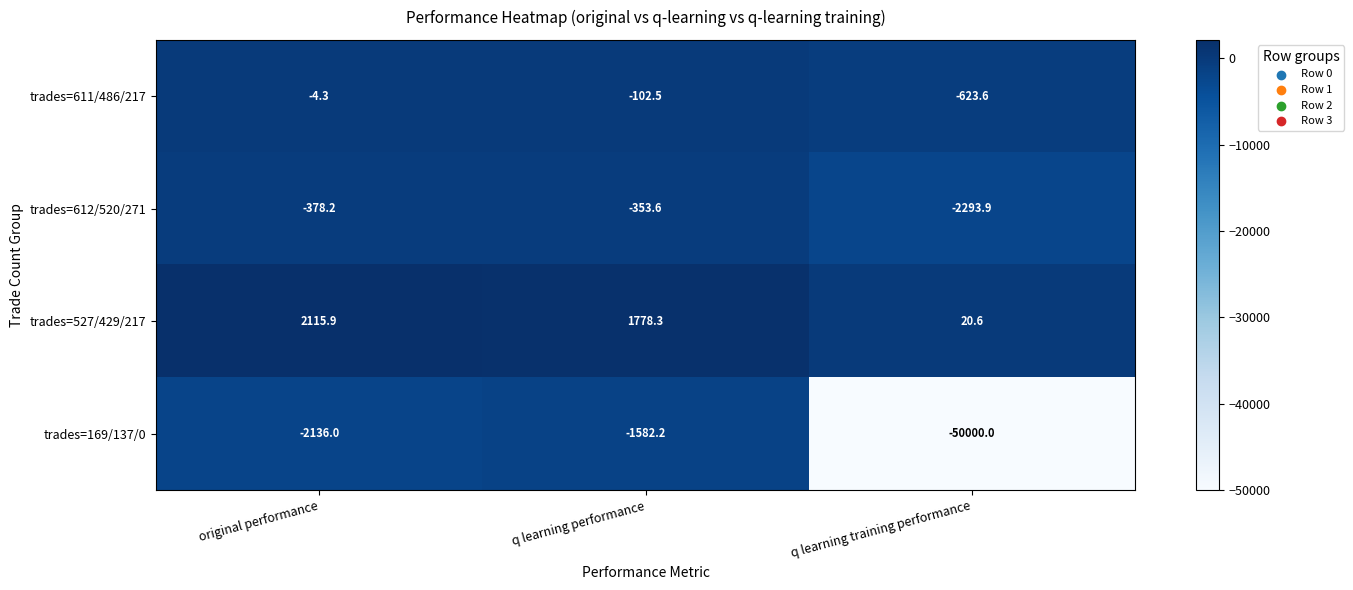

What is the greatest value displayed?

2115.9